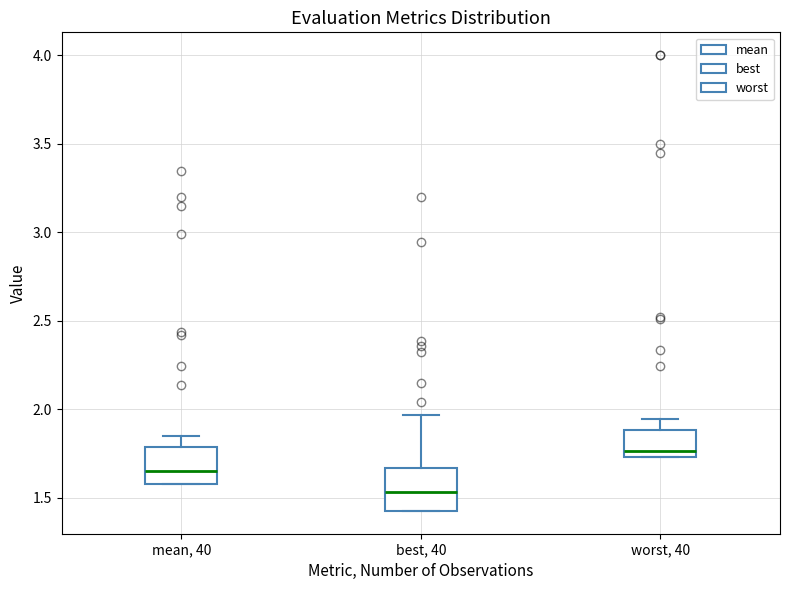

Where is the lower edge of the box for best, 40 on the y-axis? The values are not printed on the chart, so give them approximately, as read against the axis.

1.40